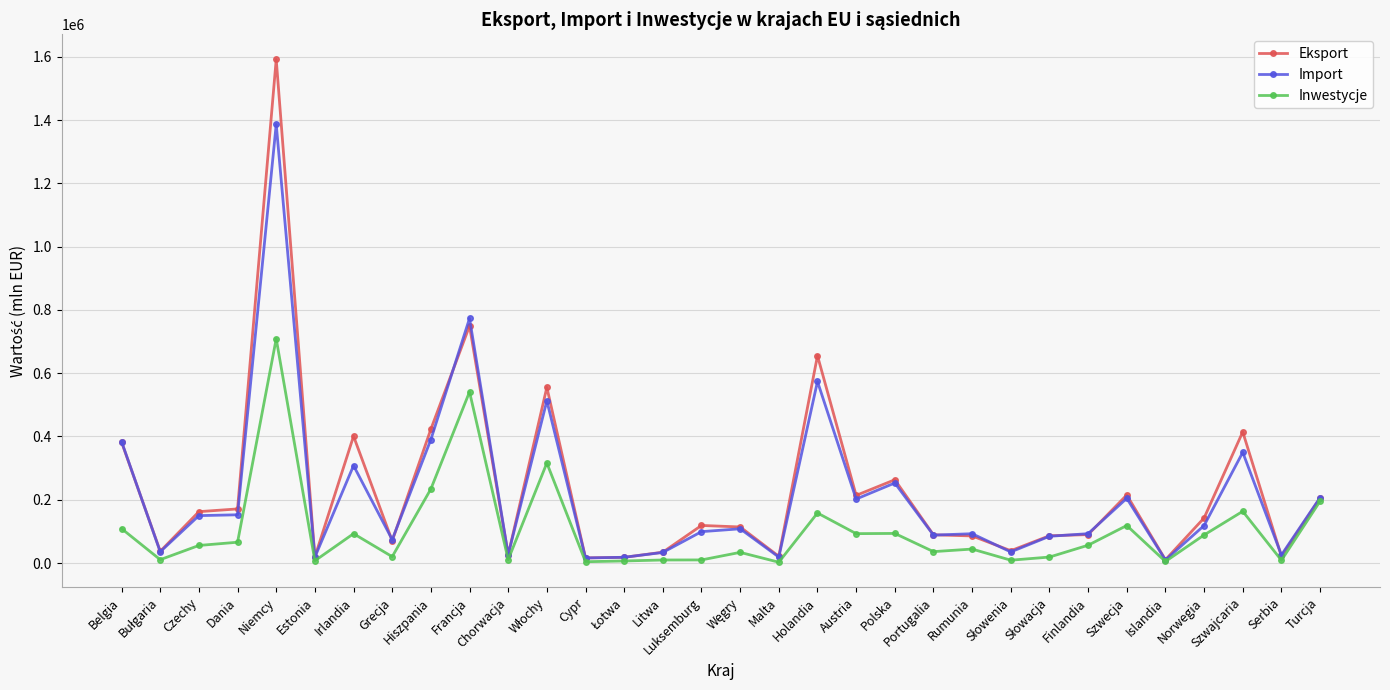

Which series has the largest range (max minus min)?

Eksport